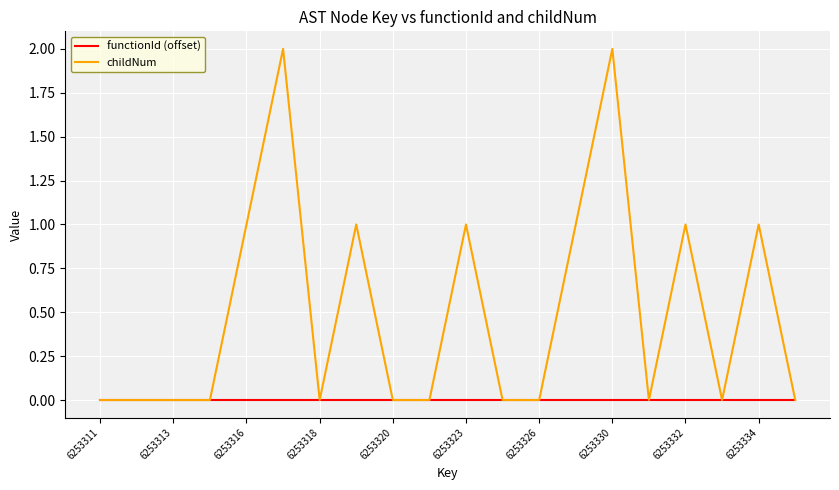

Rank the series by their average value, from highest to lowest.

childNum, functionId (offset)